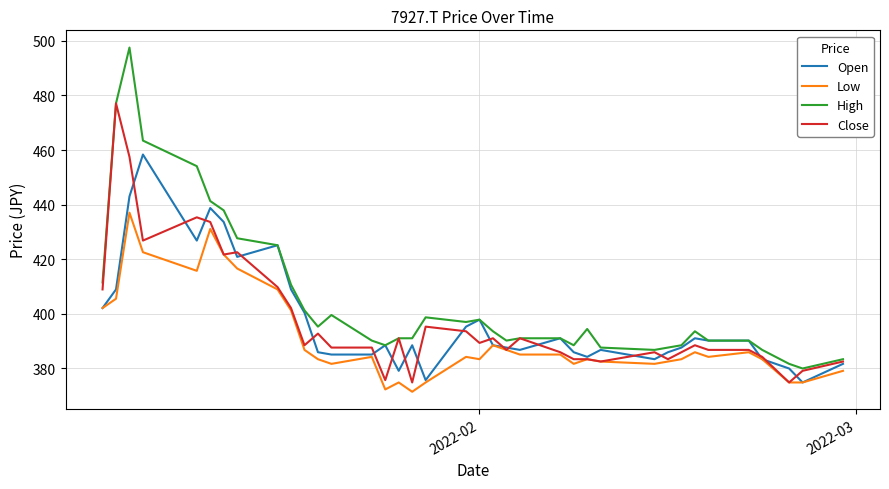

Which series has the widest spread of values?

High